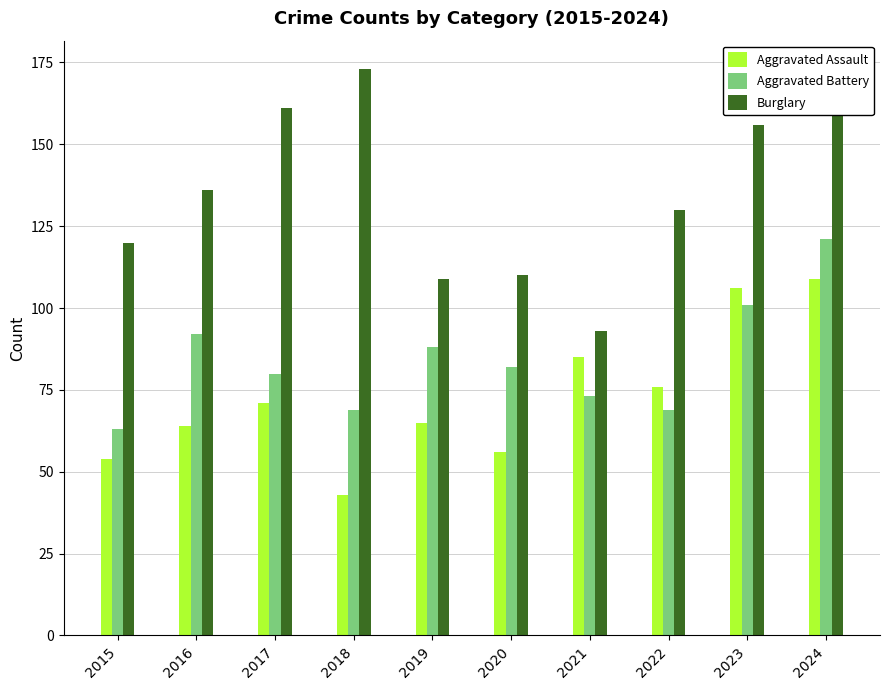

What is the maximum value for Aggravated Assault?

109